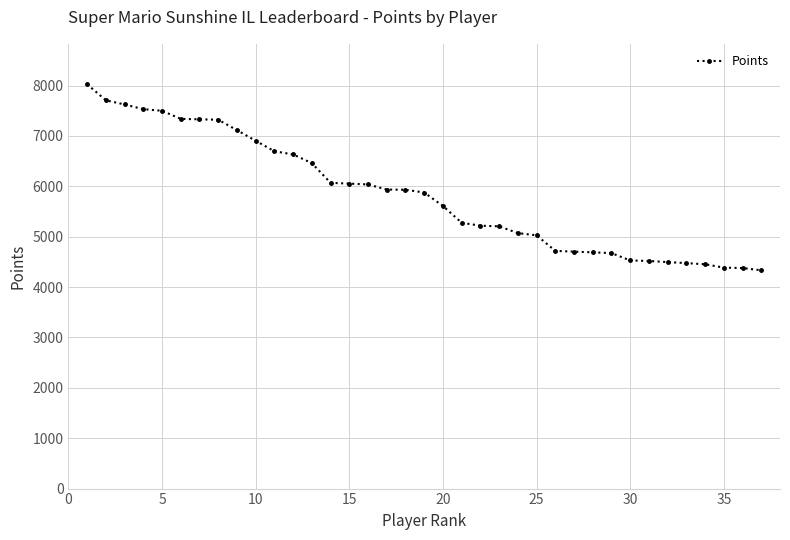

How many series are shown in this chart?

1